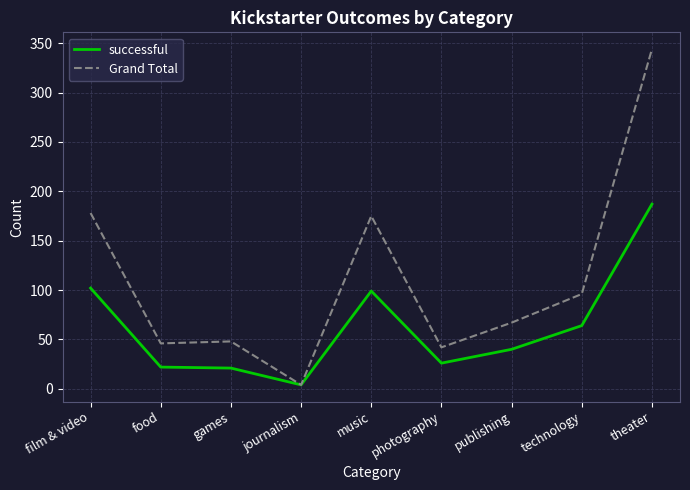

What are all the series names shown in the legend?

successful, Grand Total